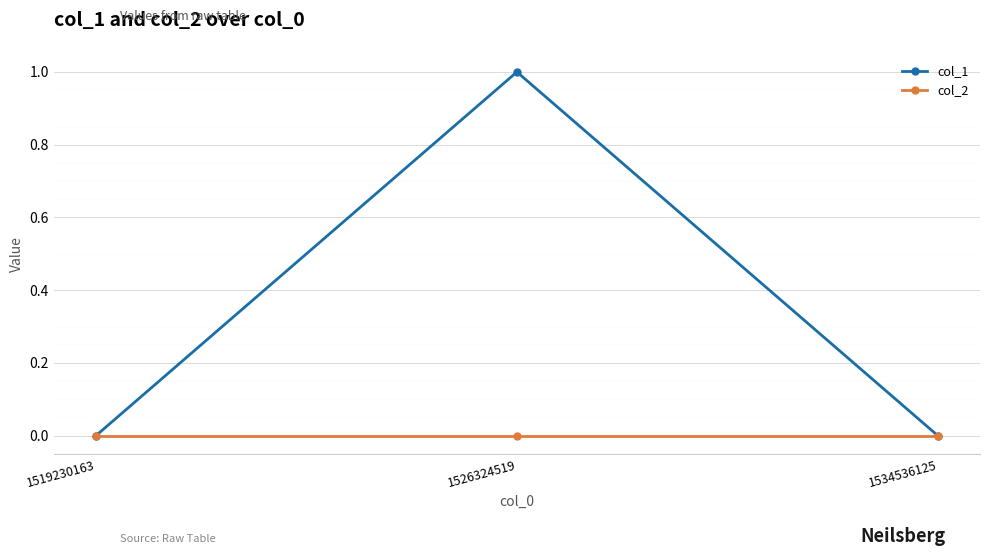

Reading left to right, list all the values displayed in this chart.

col_1: 0	1	0
col_2: 0	0	0